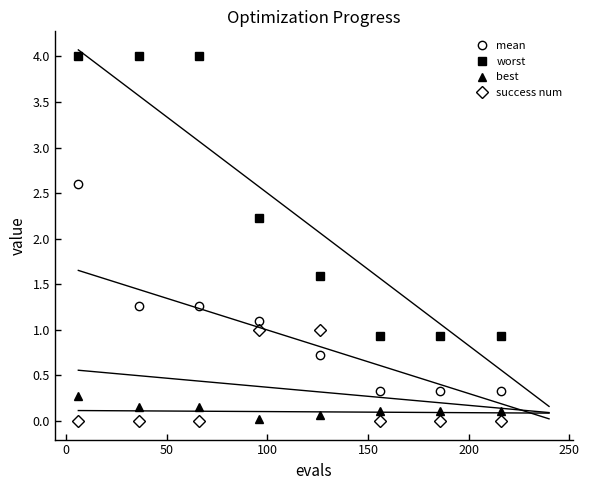

Reading left to right, transcribe all the data shown in this chart.

mean: 2.6	1.3	1.3	1.1	0.7	0.3	0.3	0.3
worst: 4.0	4.0	4.0	2.2	1.6	0.9	0.9	0.9
best: 0.3	0.2	0.2	0.0	0.1	0.1	0.1	0.1
success num: 0.0	0.0	0.0	1.0	1.0	0.0	0.0	0.0